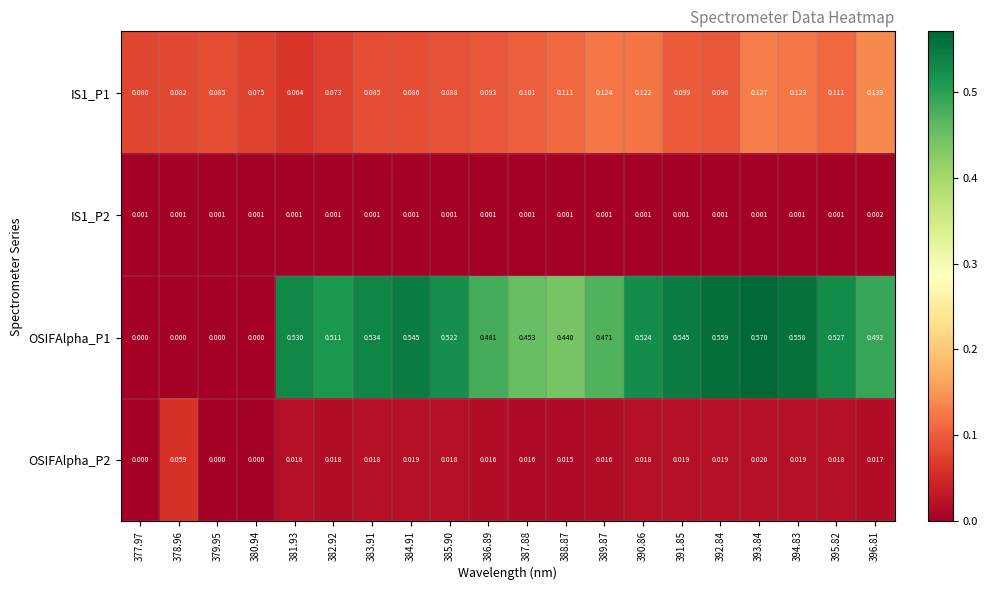

How many positive values does the OSIFAlpha_P1 series have?

16